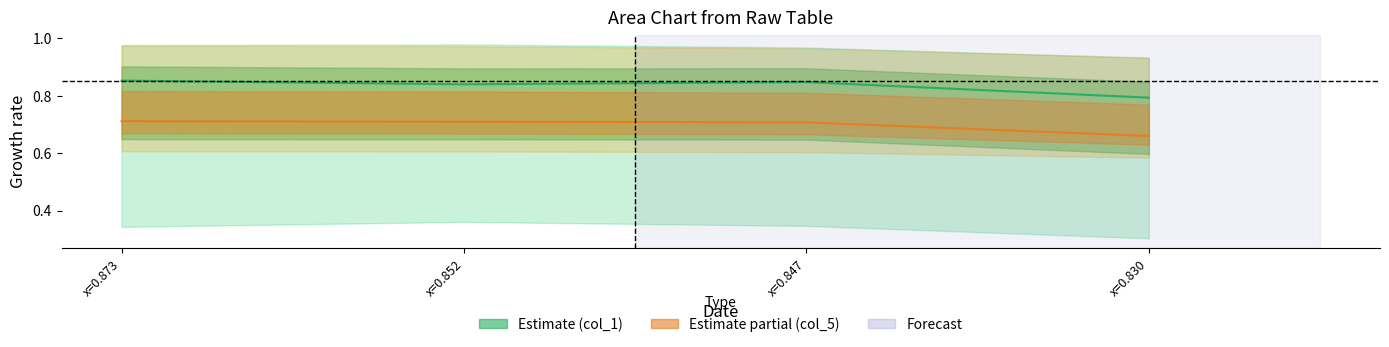

Is it true that col_0 equals 0.5 at col_3_3?

False